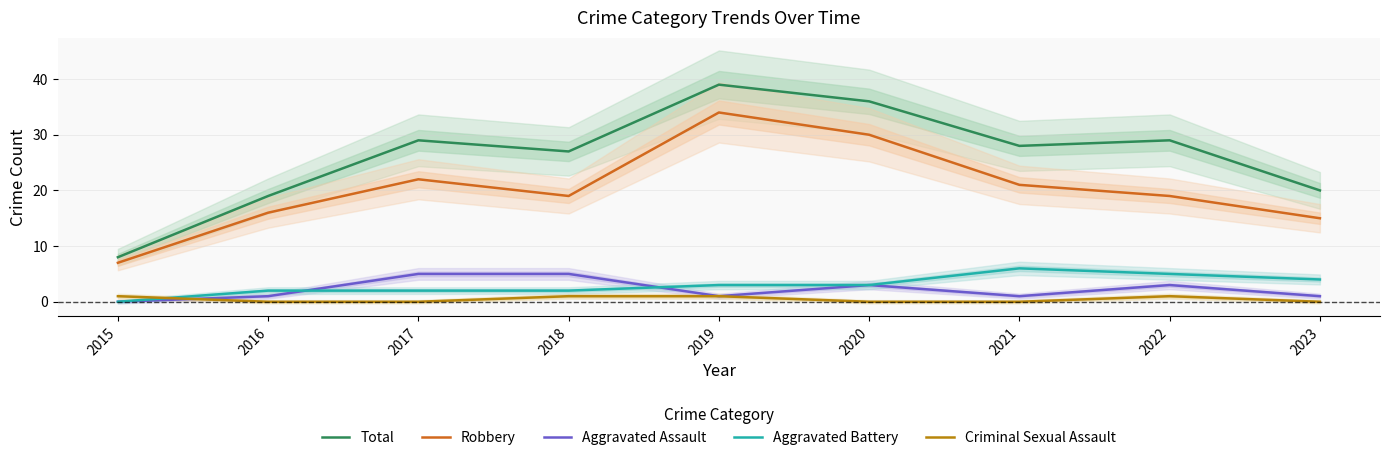

Reading right to left, transcribe all the data shown in this chart.

Total: 2023=20	2022=29	2021=28	2020=36	2019=39	2018=27	2017=29	2016=19	2015=8
Robbery: 2023=15	2022=19	2021=21	2020=30	2019=34	2018=19	2017=22	2016=16	2015=7
Aggravated Assault: 2023=1	2022=3	2021=1	2020=3	2019=1	2018=5	2017=5	2016=1	2015=0
Aggravated Battery: 2023=4	2022=5	2021=6	2020=3	2019=3	2018=2	2017=2	2016=2	2015=0
Criminal Sexual Assault: 2023=0	2022=1	2021=0	2020=0	2019=1	2018=1	2017=0	2016=0	2015=1